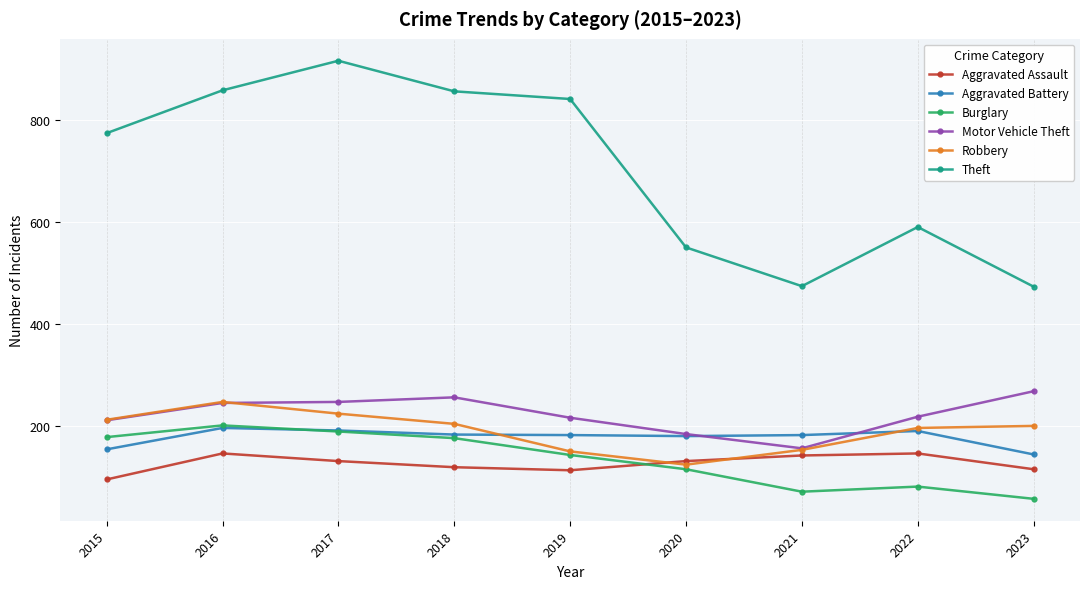

The Aggravated Assault series shows 254 at 2016. True or false?

False